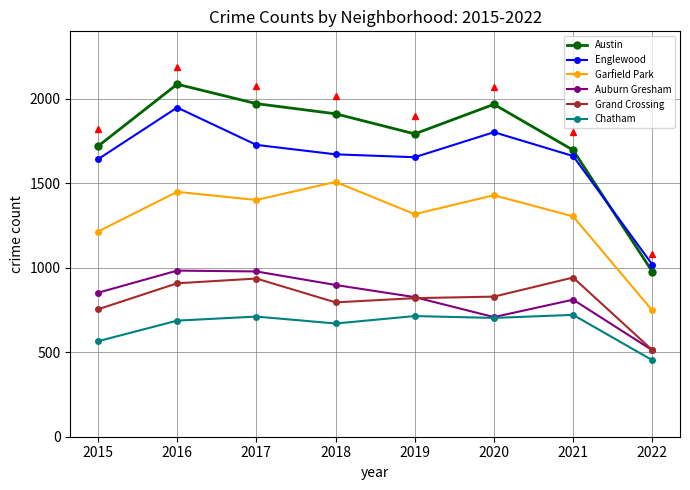

Where is the first local minimum for Austin?

2019